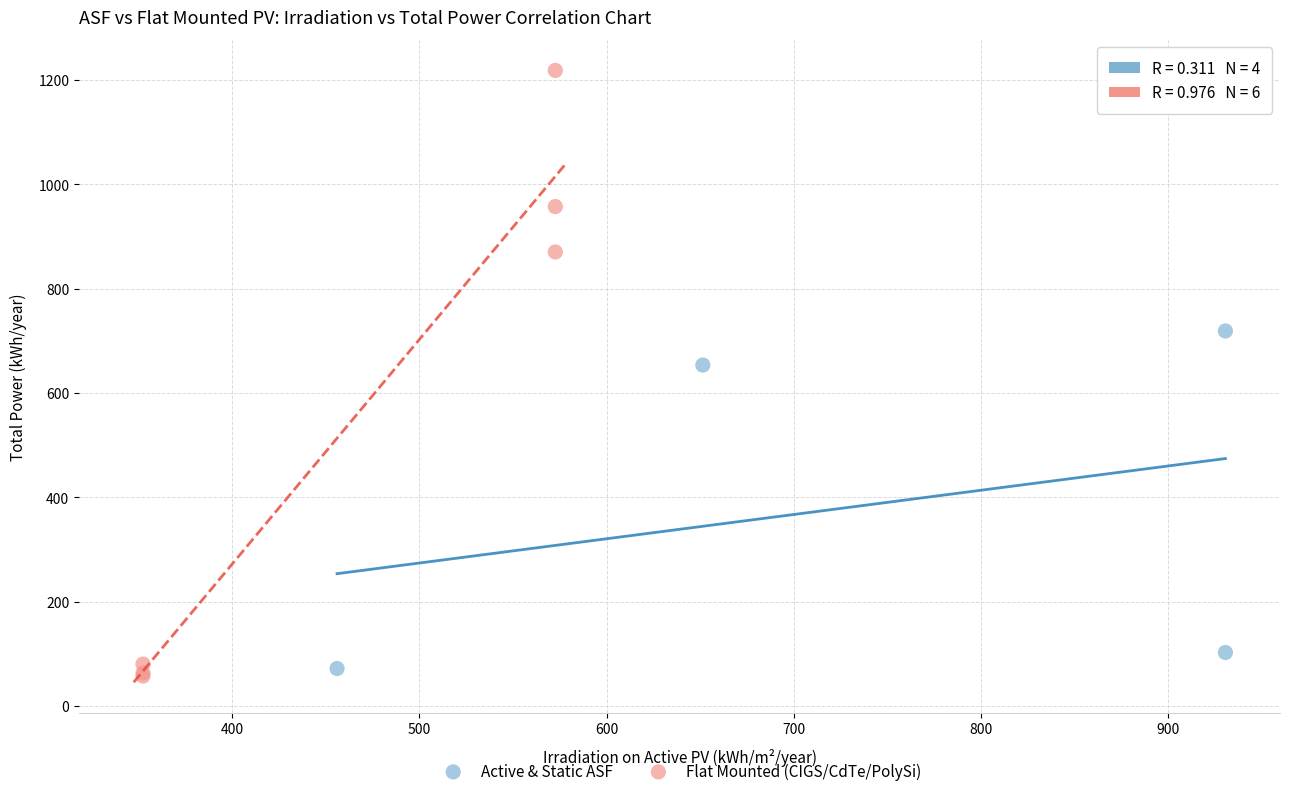

What are all the series names shown in the legend?

Active & Static ASF, Flat Mounted (CIGS/CdTe/PolySi)